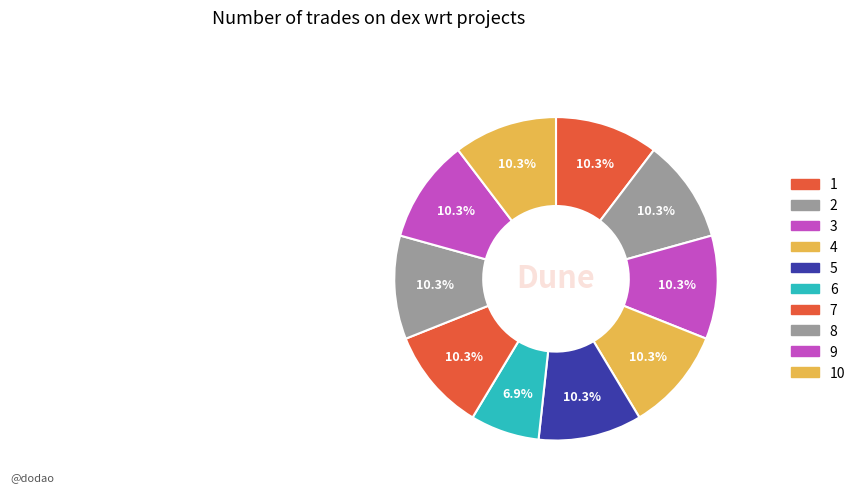

How many segments does this pie chart have?

10